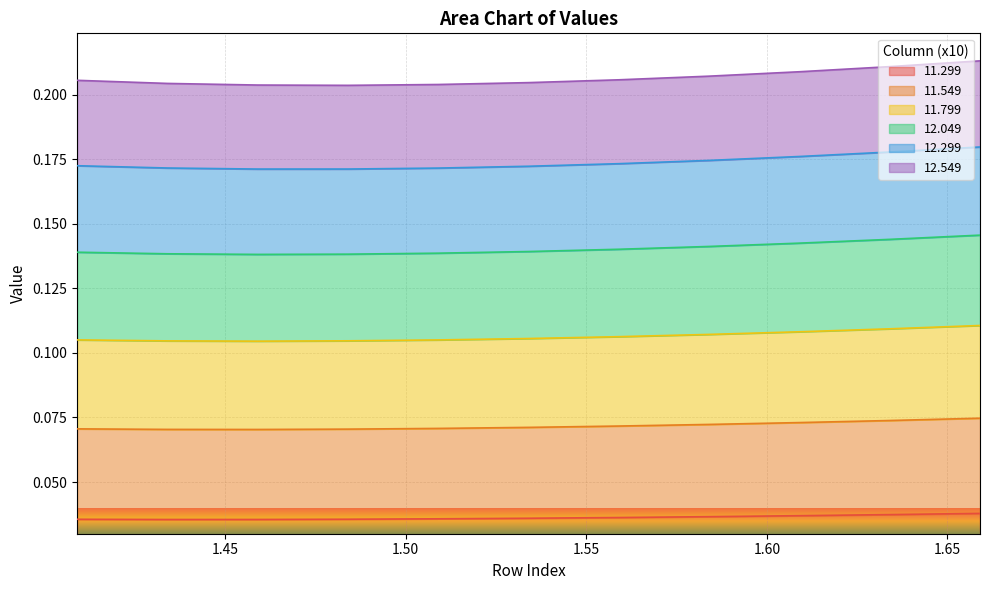

Where is the first local minimum for 11.799?

1.459